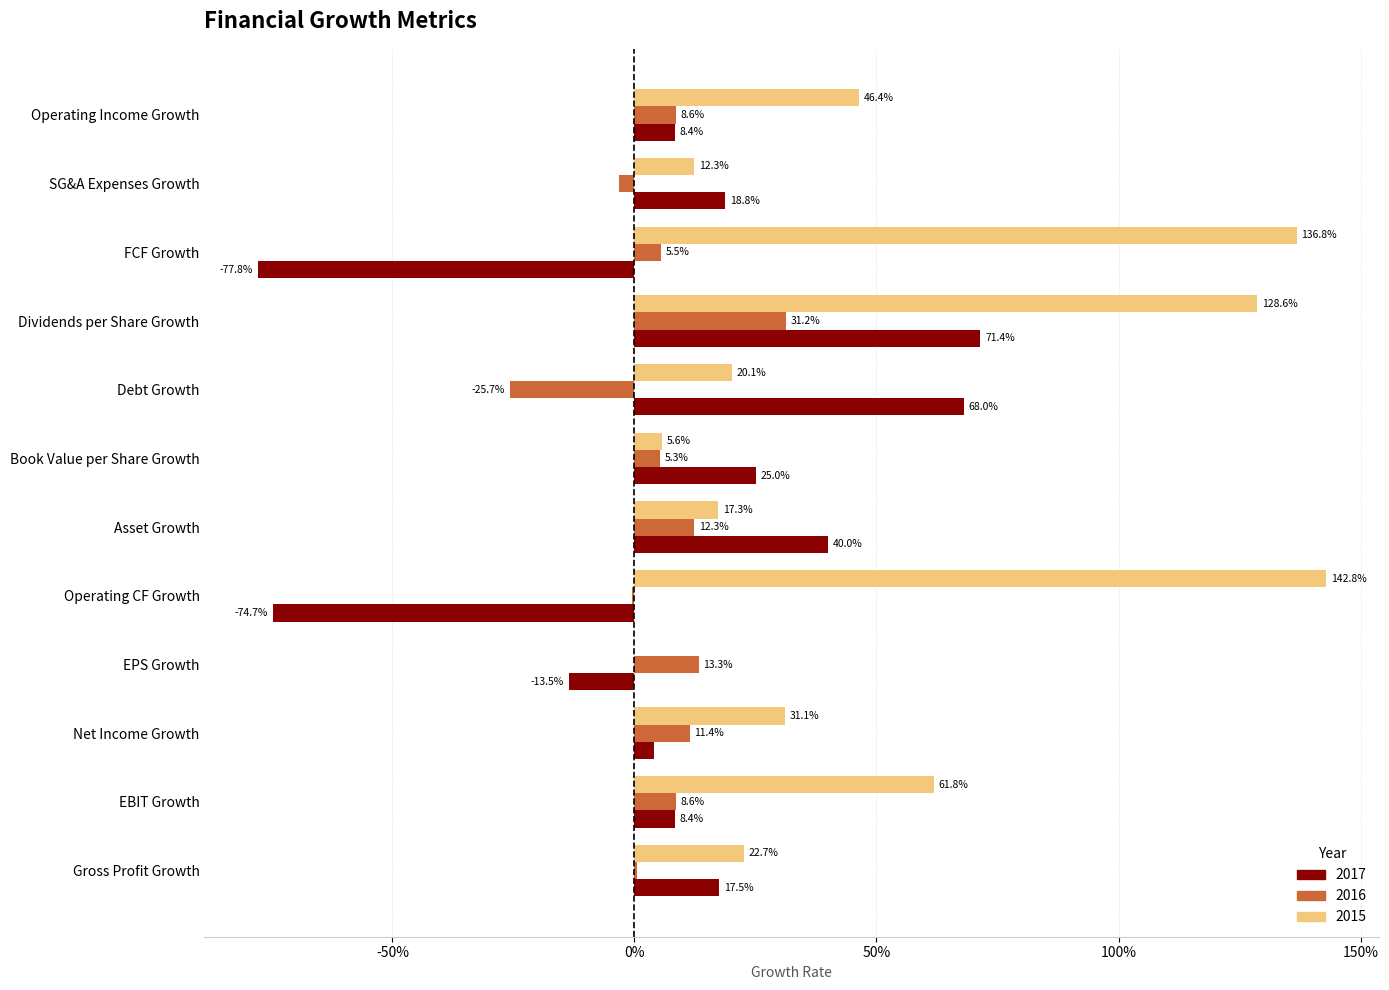

What are all the series names shown in the legend?

2017, 2016, 2015